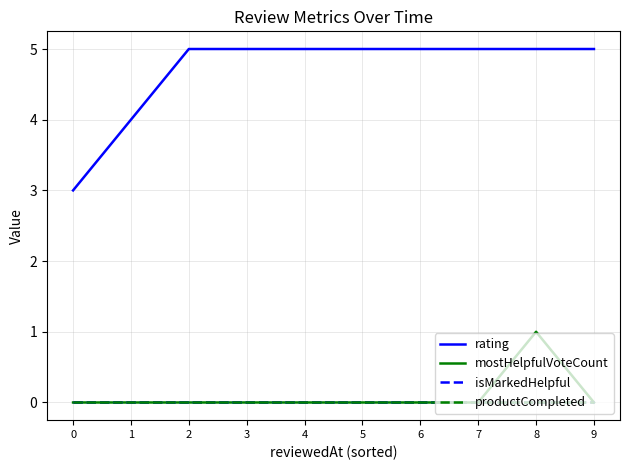

What is the maximum value shown in the chart?

5